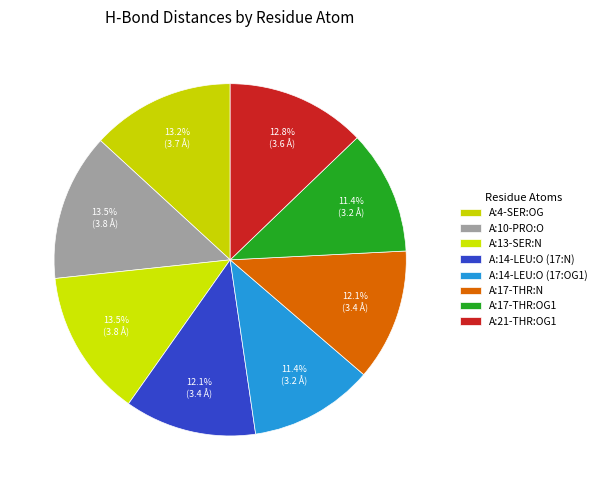

True or false: A:17-THR:OG1 accounts for 11% of the total.

True